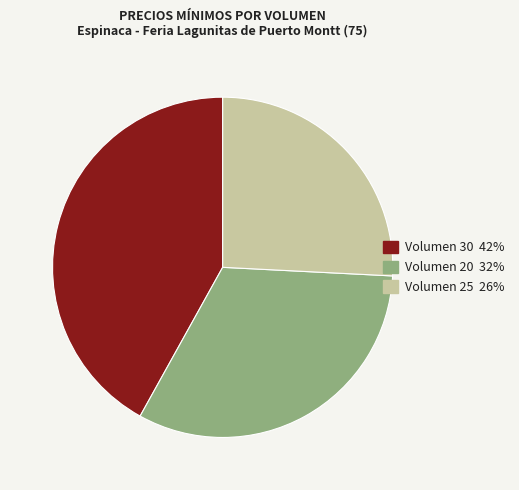

Is there any slice that represents more than half of the pie?

No